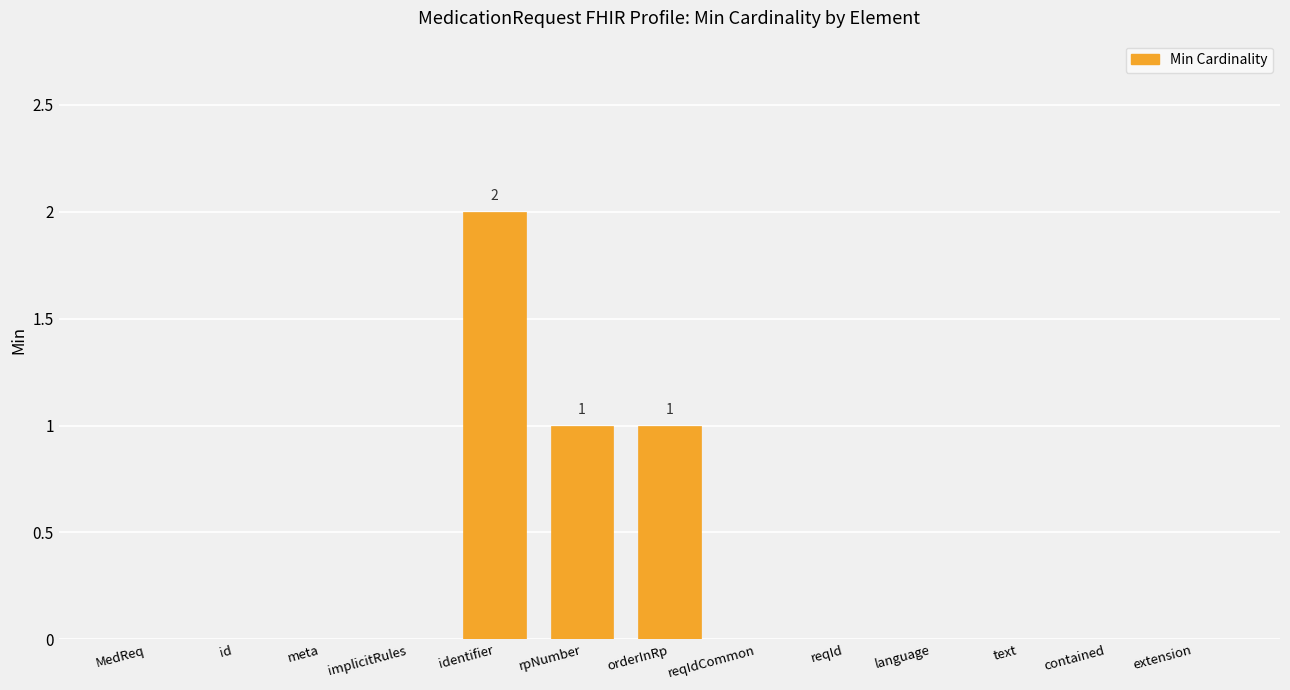

Which label corresponds to the largest value in the chart?

identifier